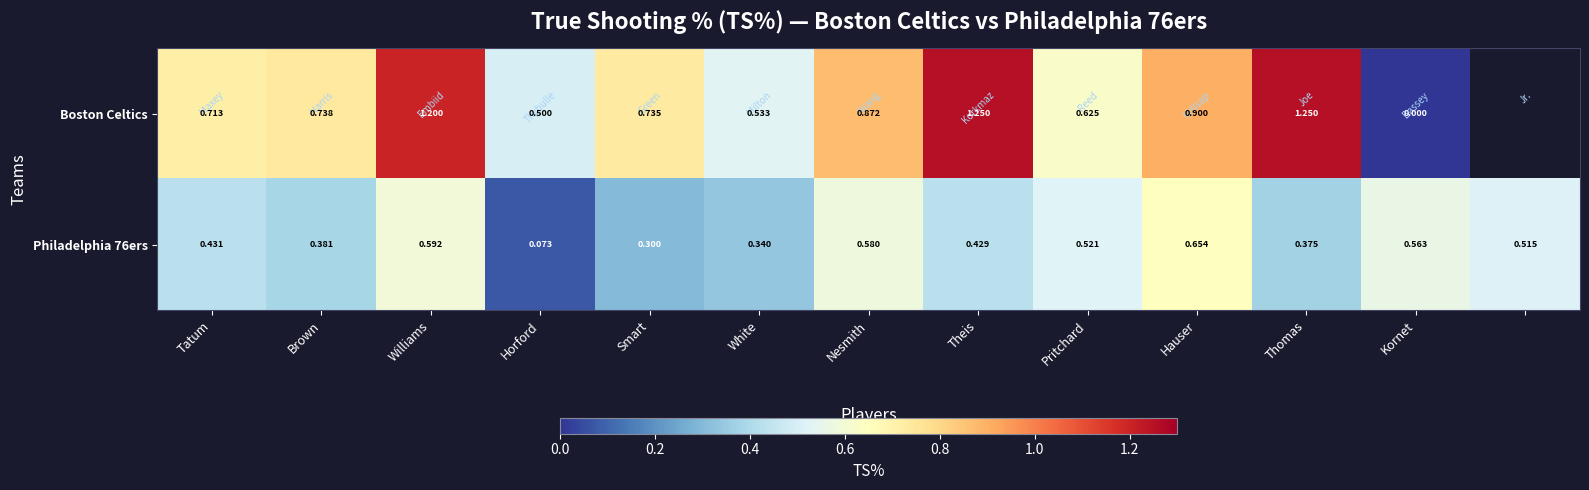

Where is Philadelphia 76ers nearest to the value 0?

Horford